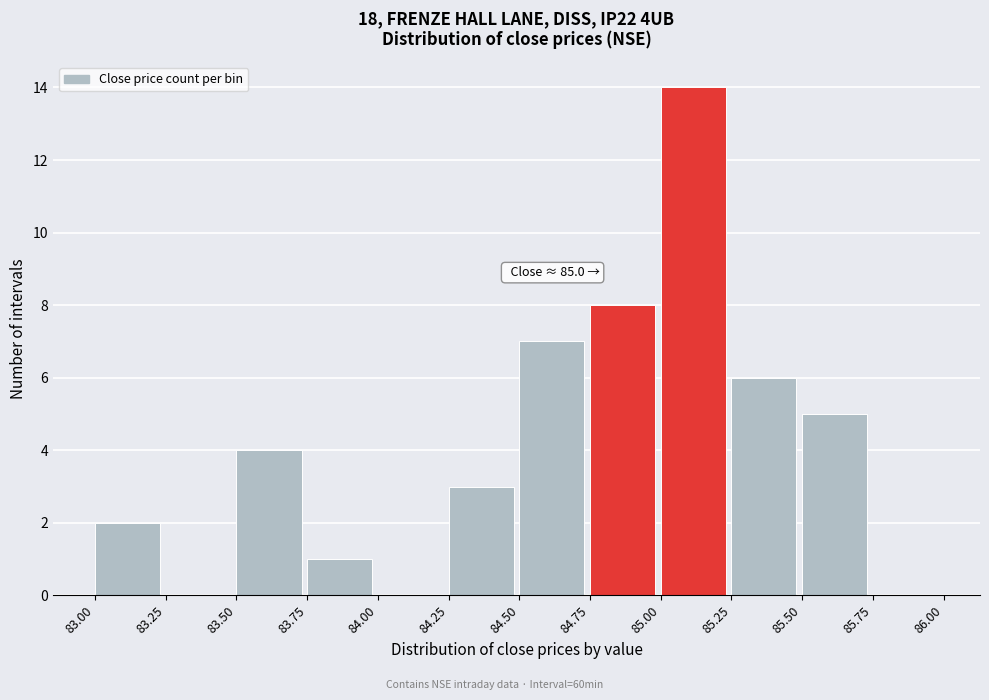

Over which range of the x-axis is the bar tallest?

85.00 to 85.25